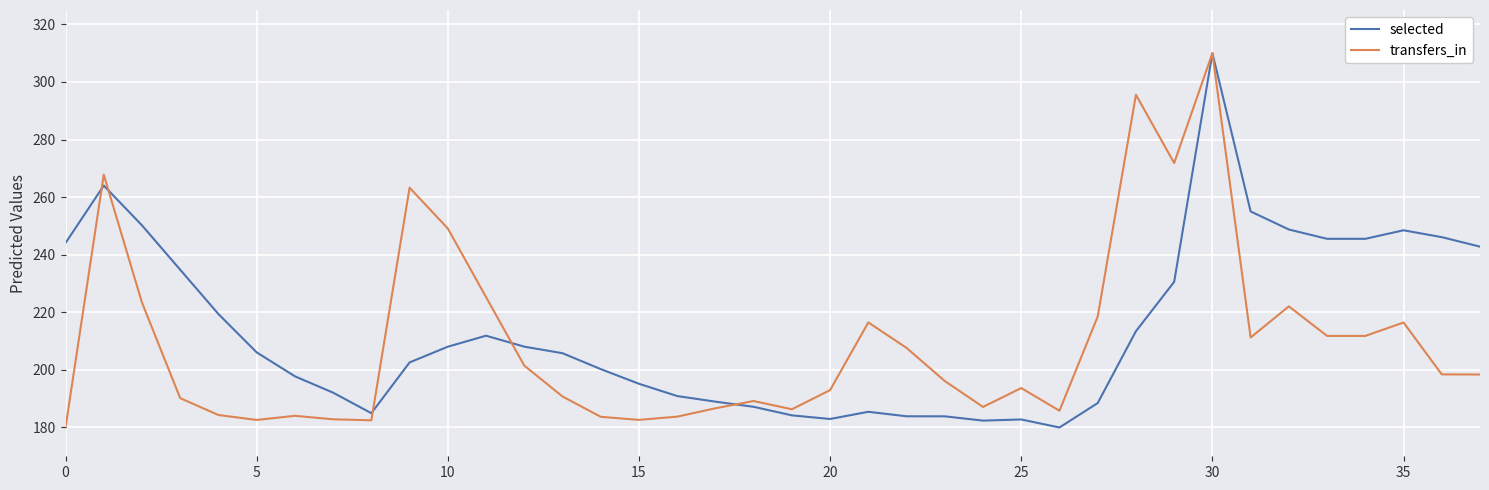

Count the number of categories in the chart.

38